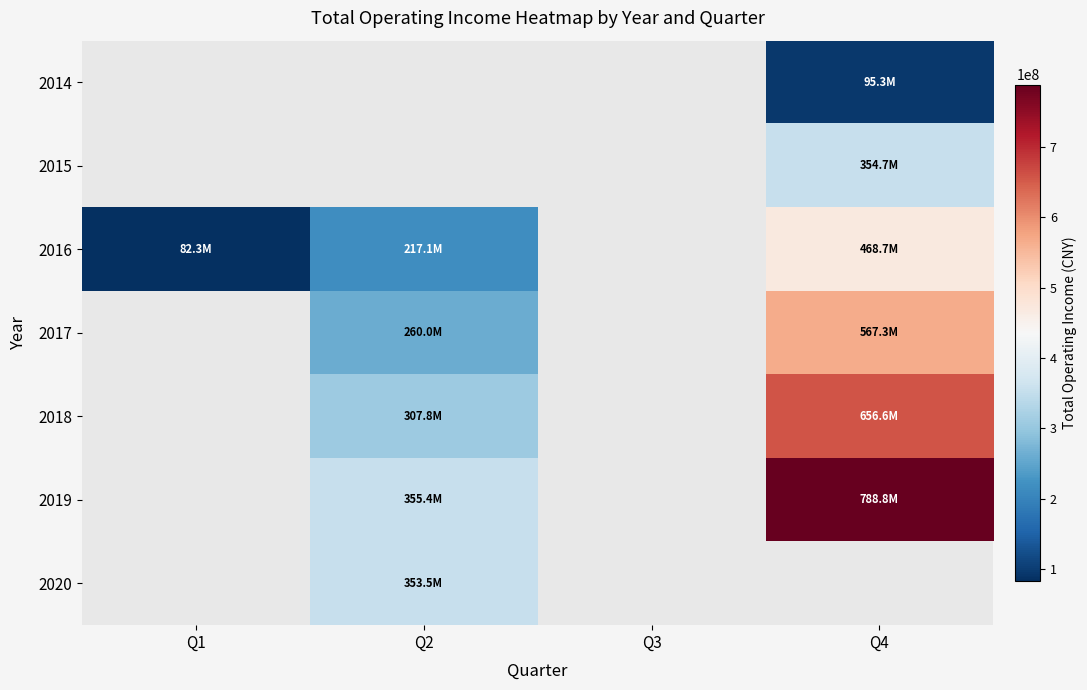

What is the minimum value shown in the chart?

82299950.3